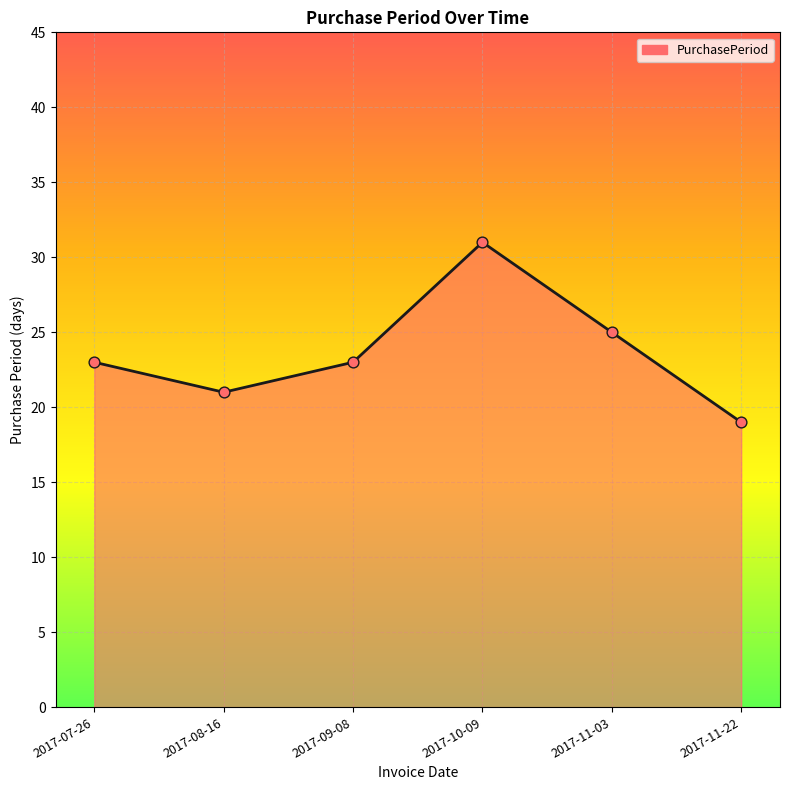

Between 2017-10-09 and 2017-11-22, which is larger?

2017-10-09